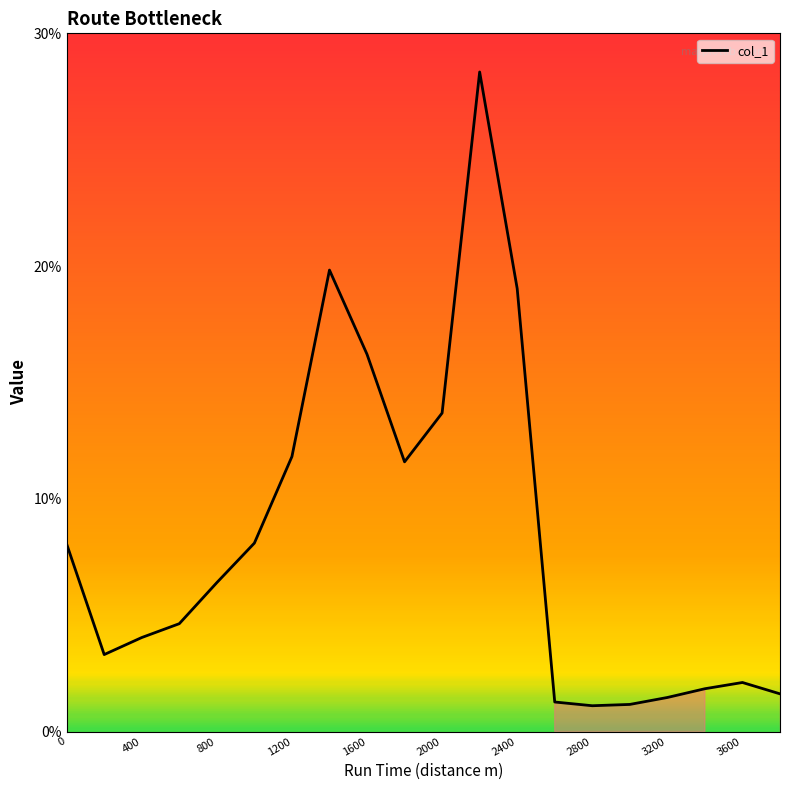

What is the difference between the maximum and minimum values?

27.2